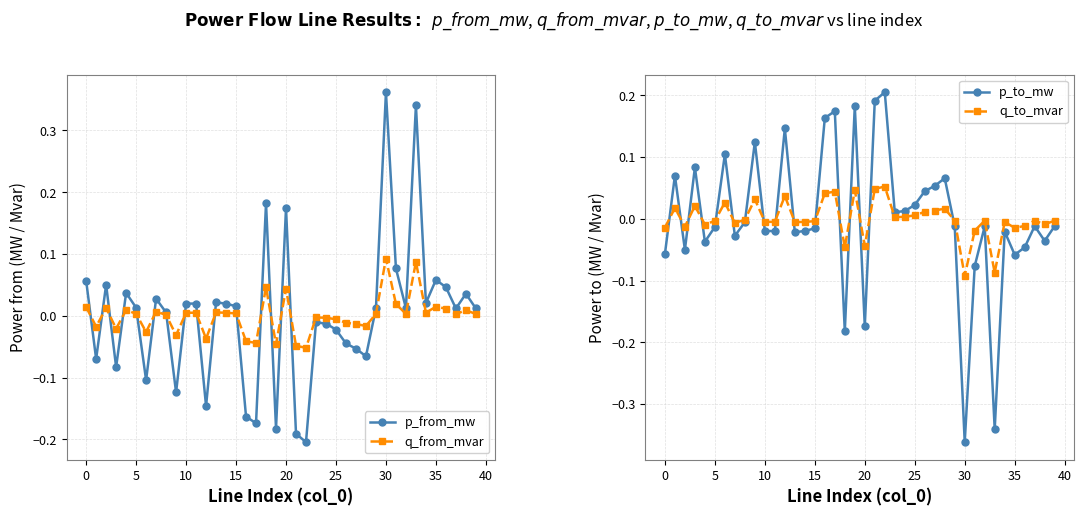

What is the difference between the maximum and minimum values in the q_from_mvar series?

0.1